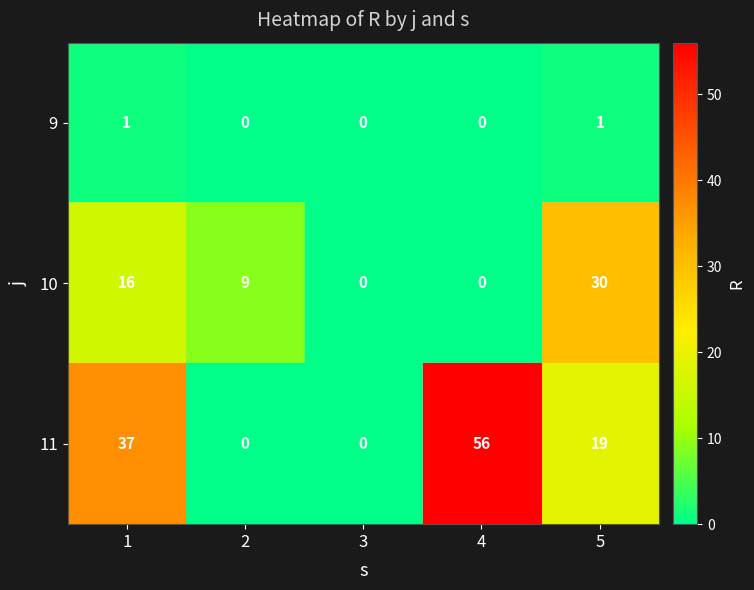

At how many categories does at least one series exceed 3?

4